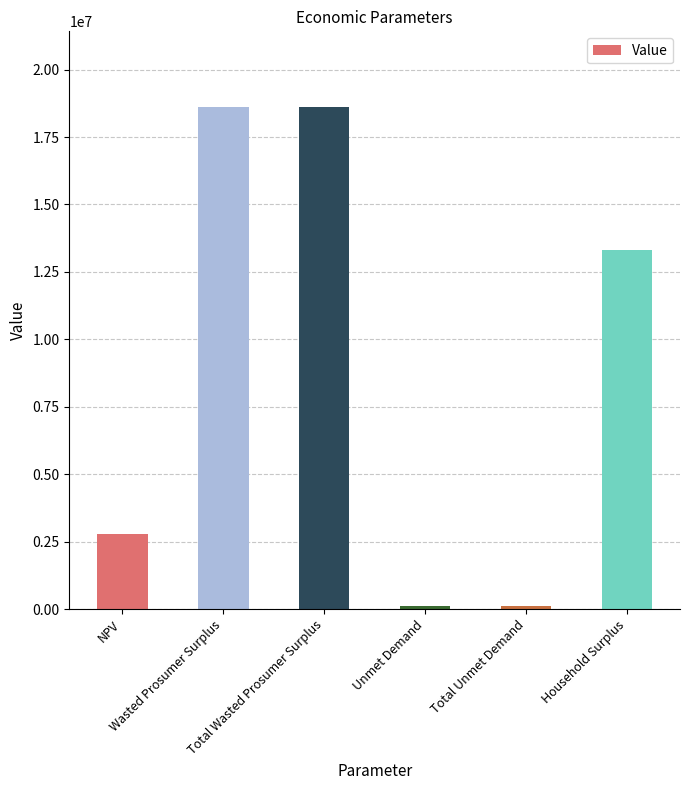

Reading left to right, list all the values displayed in this chart.

NPV=2775774.4	Wasted Prosumer Surplus=18623538.8	Total Wasted Prosumer Surplus=18623538.8	Unmet Demand=120085.0	Total Unmet Demand=120085.0	Household Surplus=13301334.9